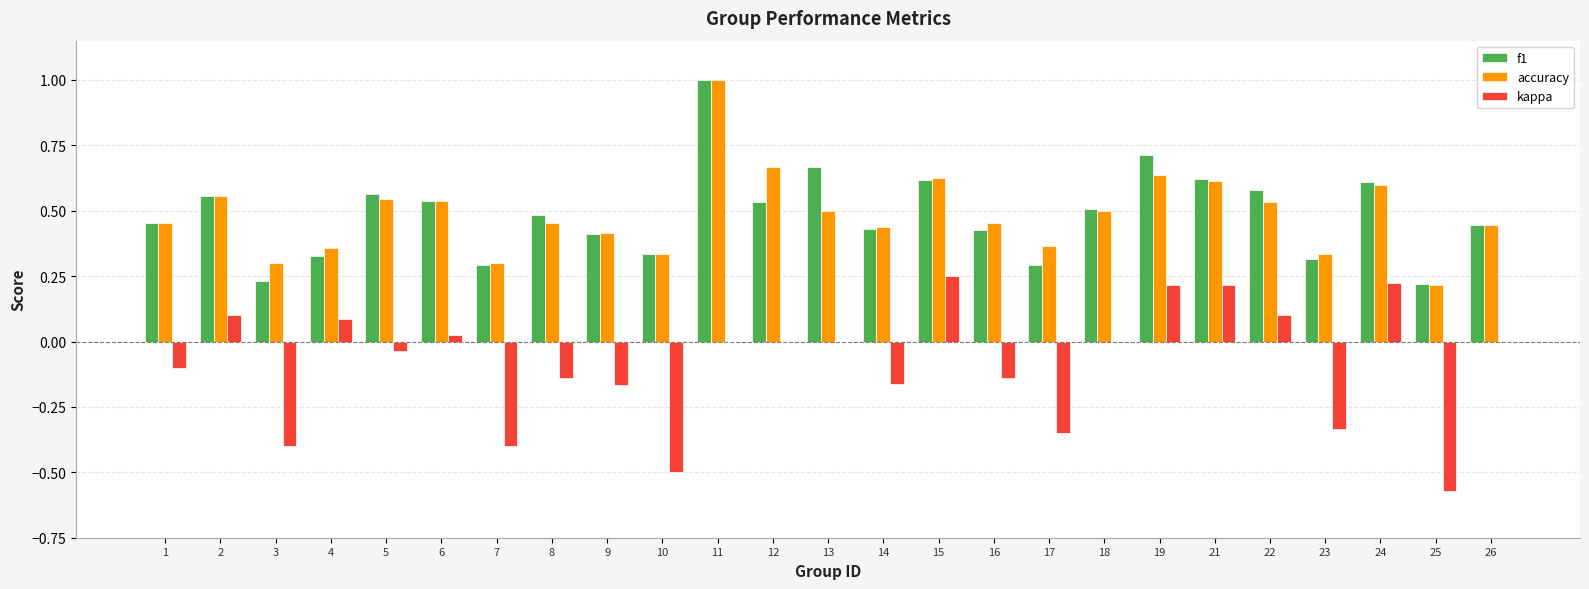

Is the value of kappa at 3 greater than the value of accuracy at 17?

No